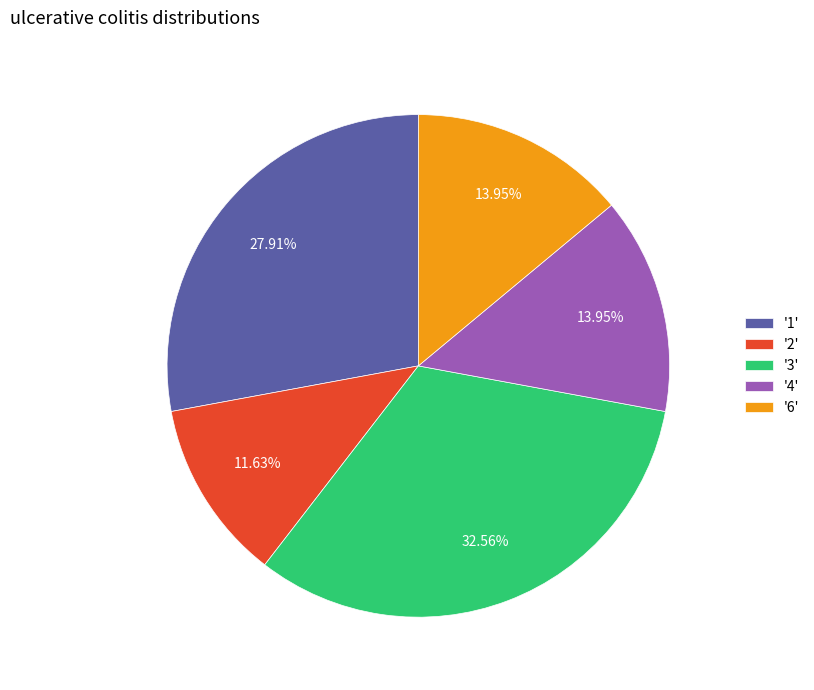

Combined, do '3' and '4' account for over 50%?

No